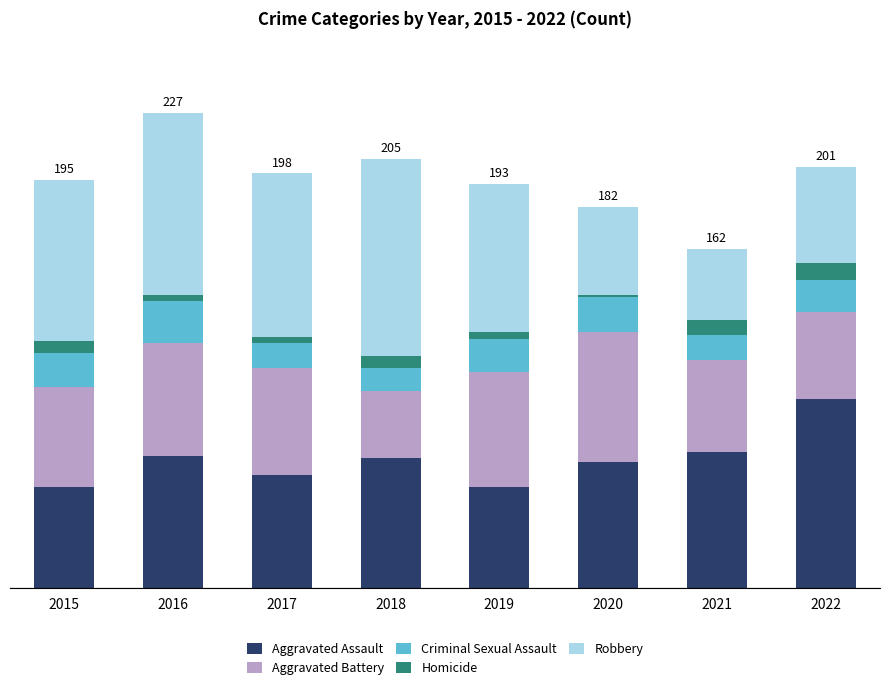

Where is Homicide nearest to the value 4?

2016